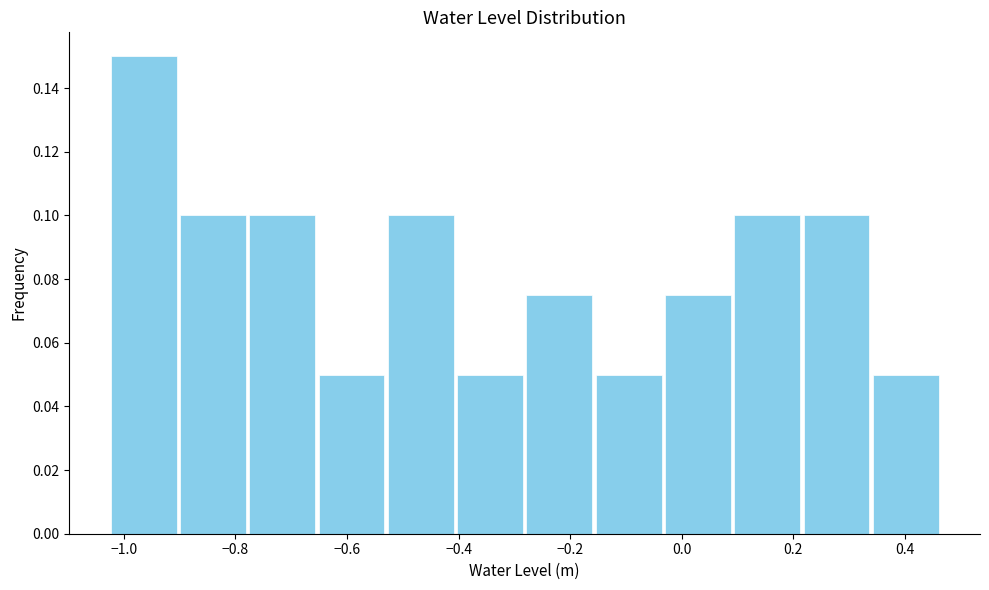

What is the height of the bar covering 0.22 to 0.34 on the x-axis? Neither the bar edges nor the heights are printed on the chart, so give them approximately, as read against the axes.

0.100